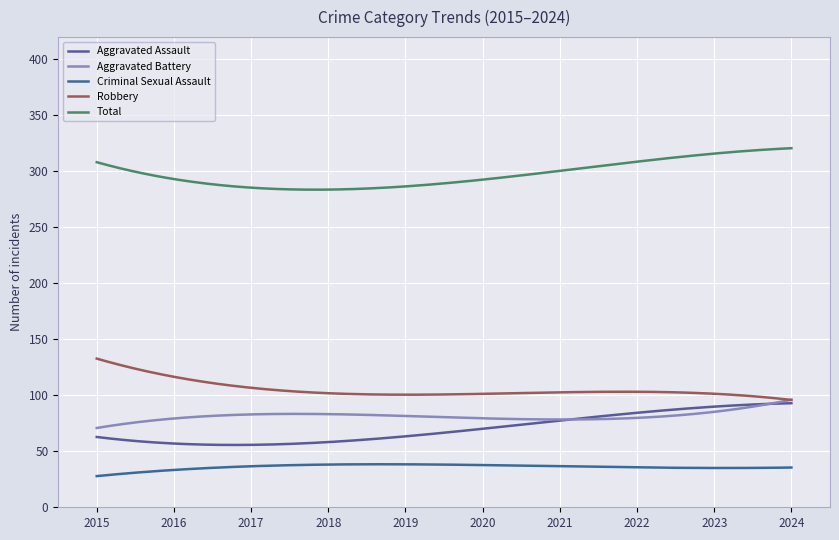

True or false: Robbery and Total cross at least once.

False